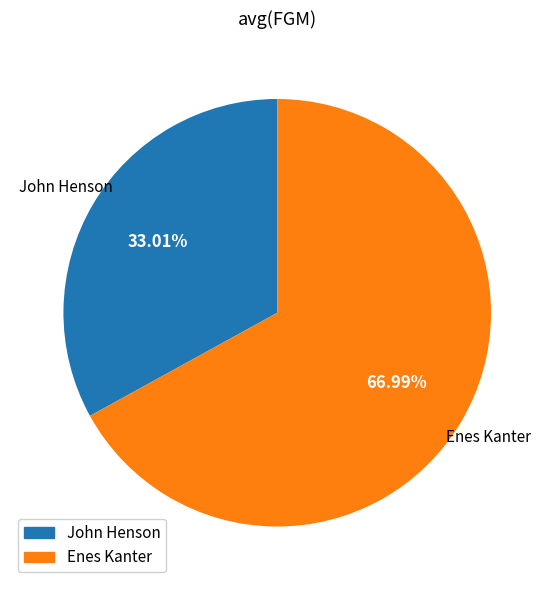

How many slices are in this pie chart?

2